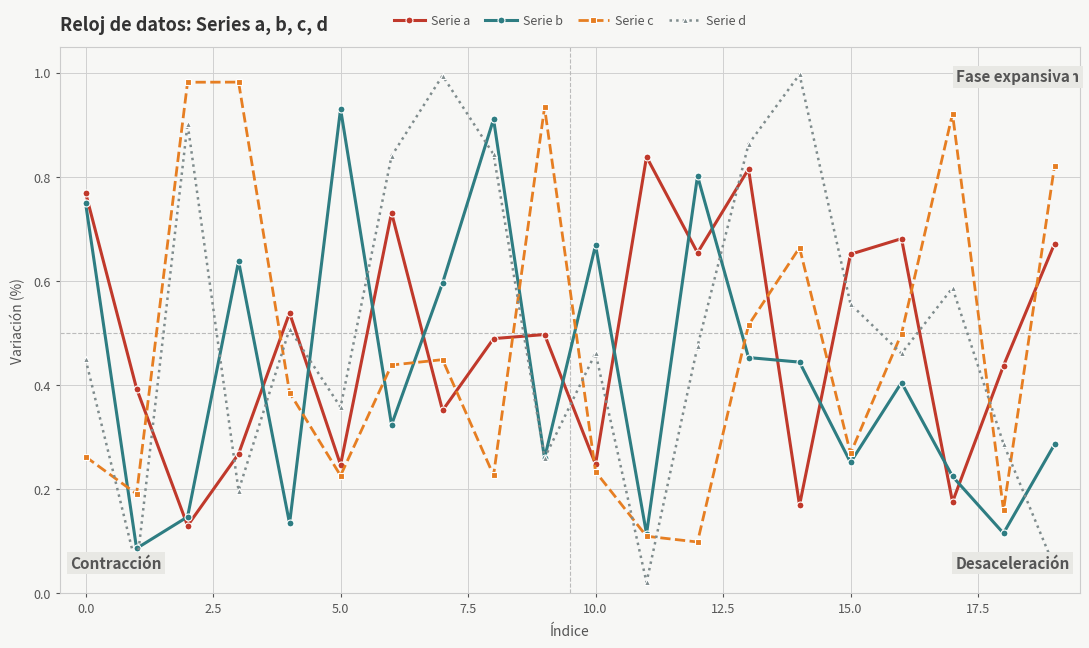

True or false: Serie c has more than 1 interior local peaks.

True